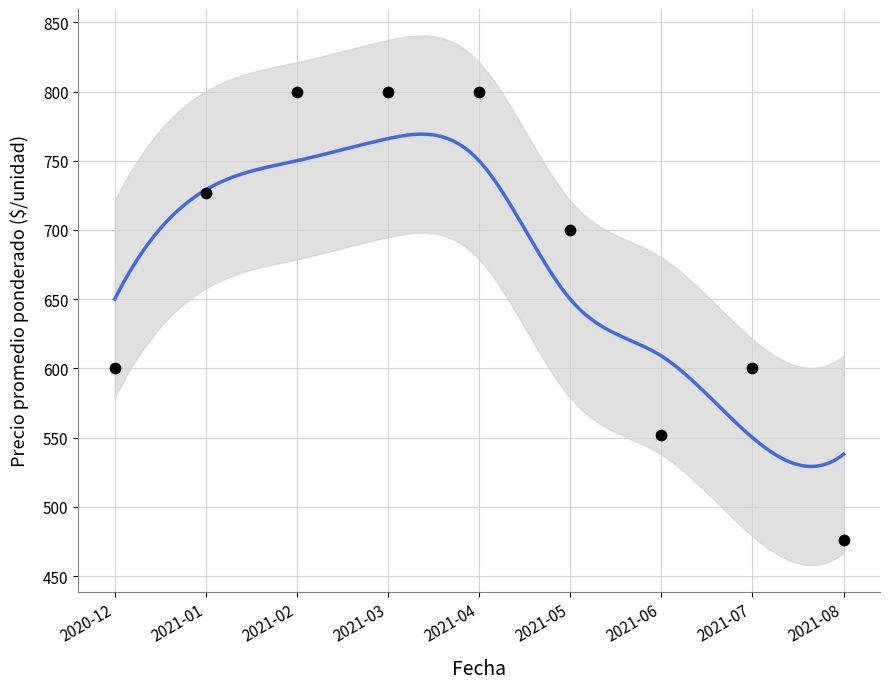

Approximately how many times larger is the value at 2021-02 compared to 2021-08?

1.4